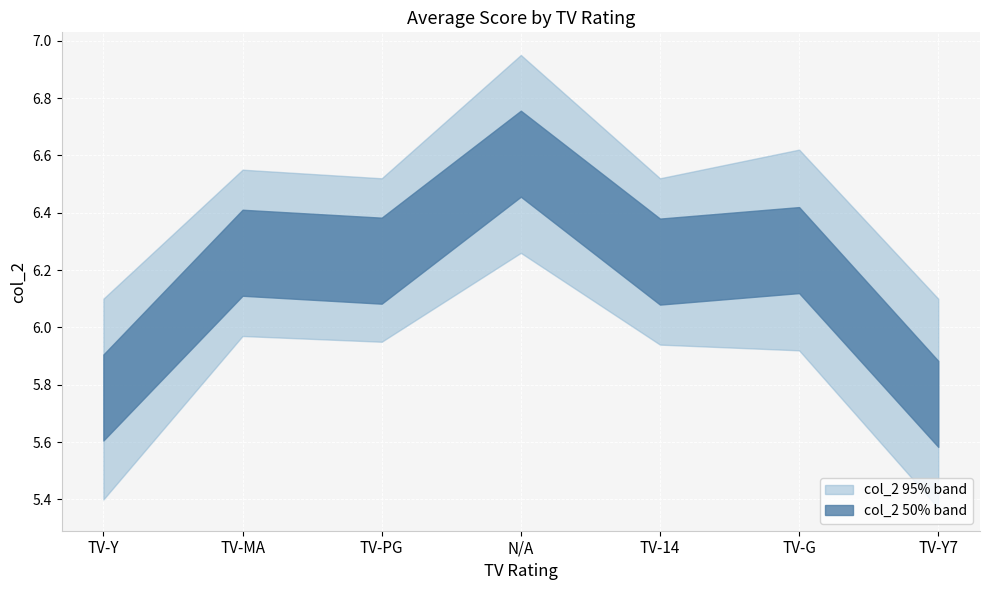

What is the label of the 1st point from the left?

TV-Y